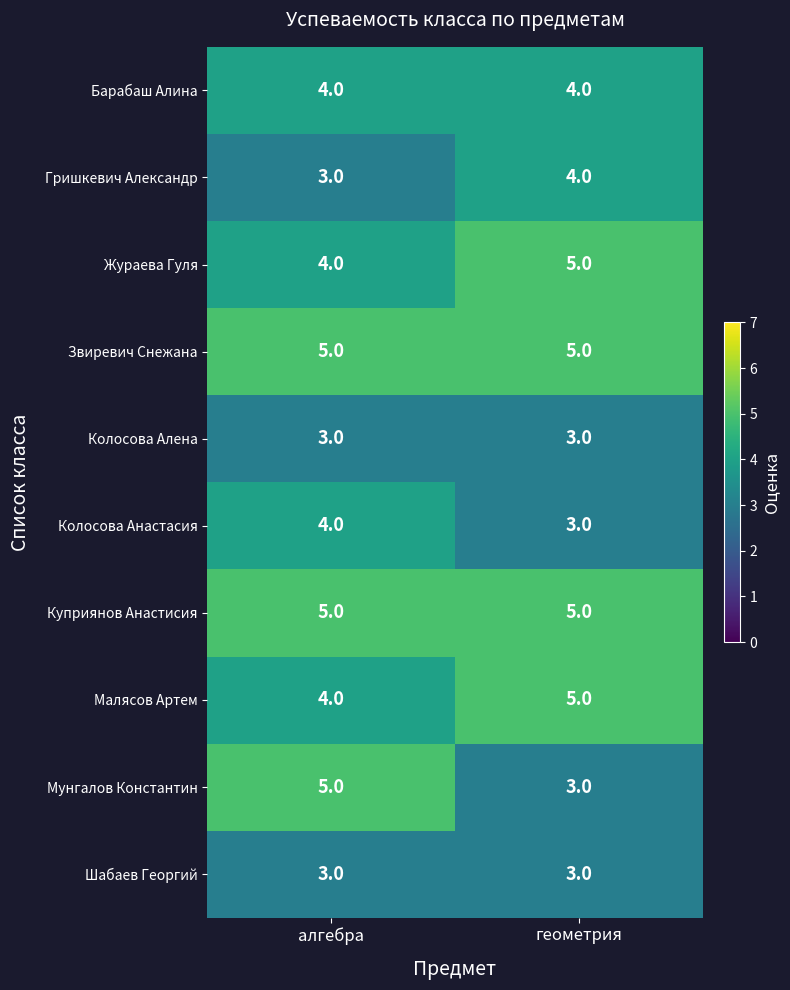

What is the sum of the Шабаев Георгий values at алгебра and геометрия?

6